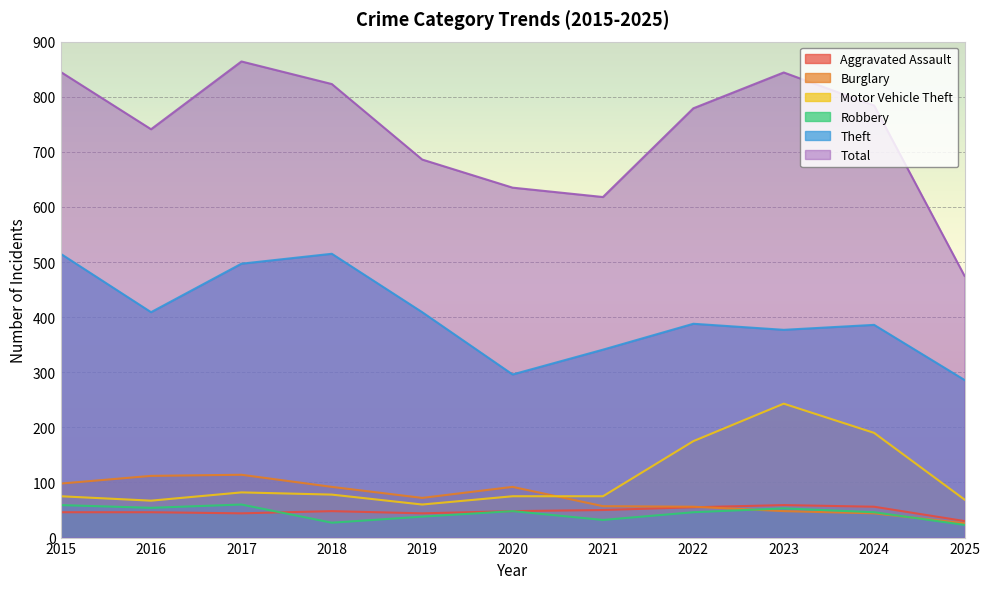

What is the value of the Theft point at the 6th from the left?

296